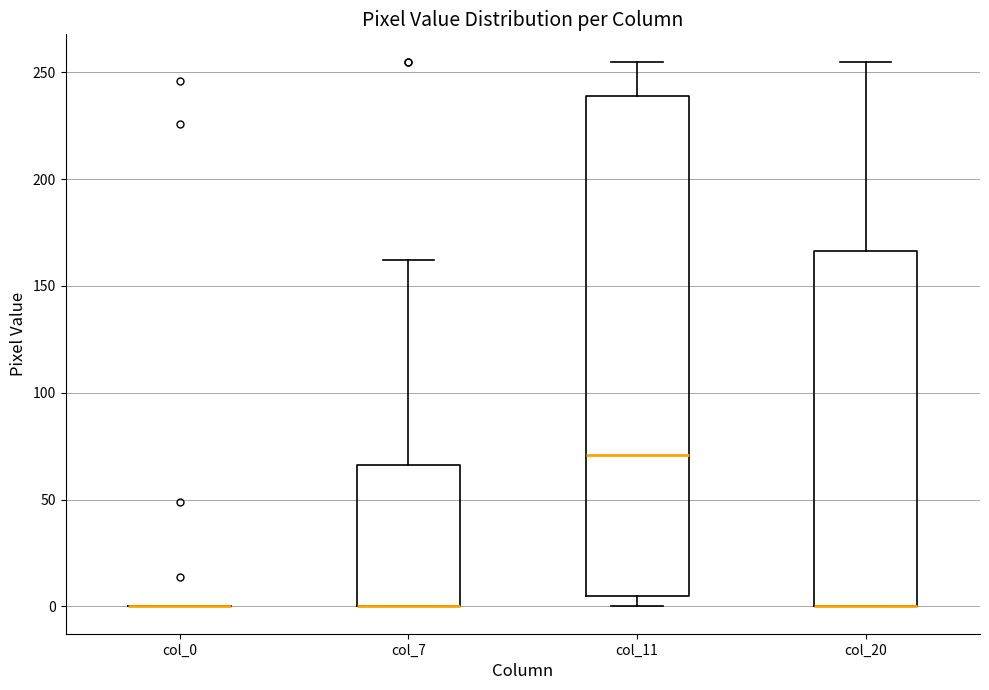

Reading left to right, transcribe this box plot: for each box, give where its median line is, the range the box spans, and where its two whiskers end, as read against the y-axis. The values are not printed on the chart, so give them approximately, as read against the axis.

col_0: box collapsed to a line at 0, whiskers 0 to 0
col_7: median 0 (drawn on the box's lower edge), box 0 to 65, whiskers 0 to 160
col_11: median 70, box 5 to 240, whiskers 0 to 255
col_20: median 0 (drawn on the box's lower edge), box 0 to 165, whiskers 0 to 255